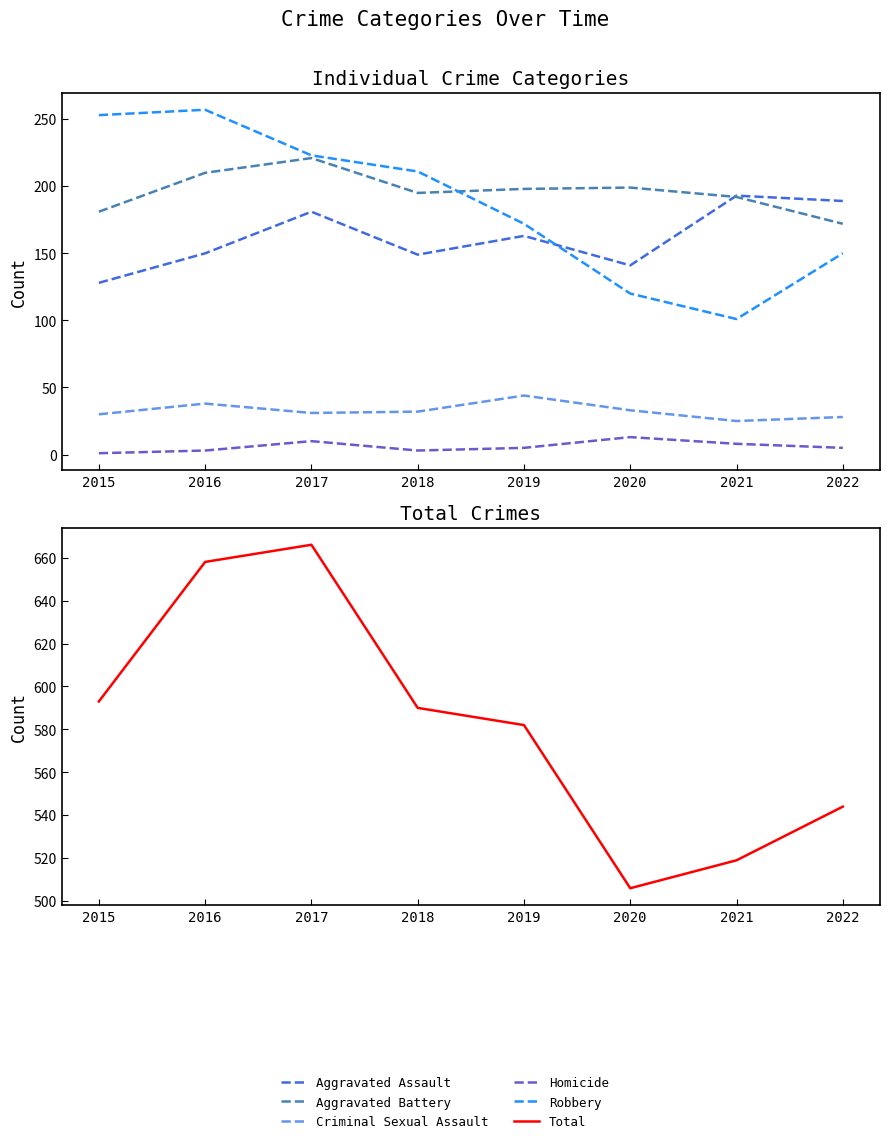

How many interior local valleys does the Homicide series have?

1